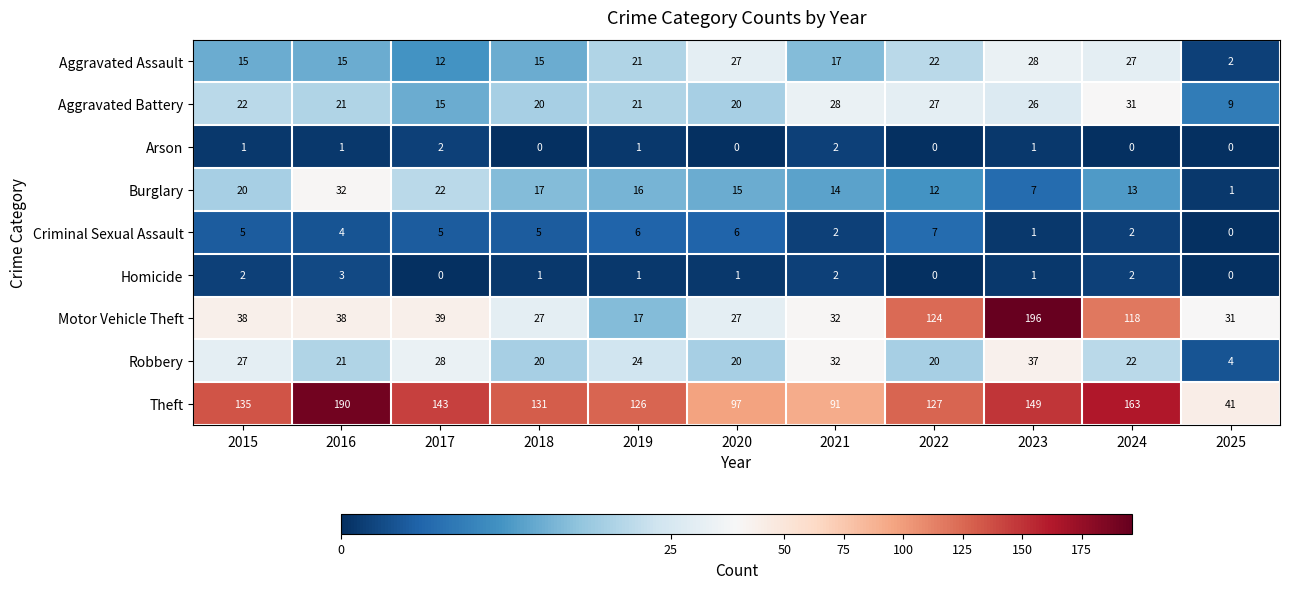

What is the spread (max minus min) of values at 2021?

89